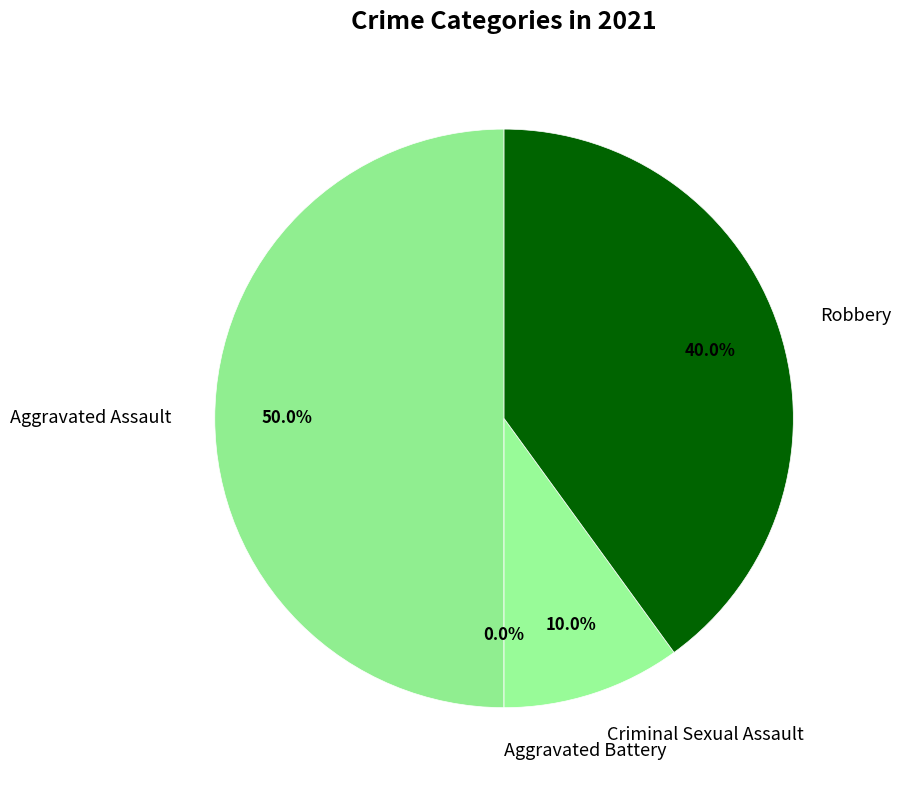

Does Robbery account for over 50% of the chart?

No